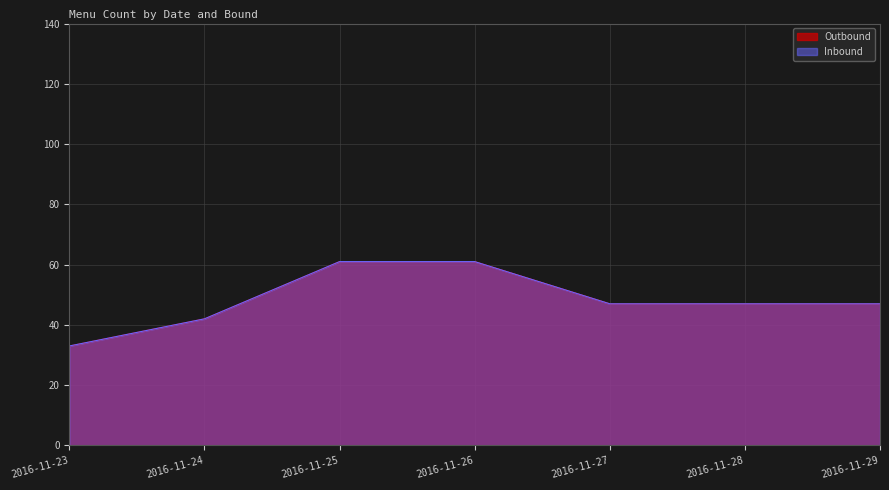

What is the difference between the maximum and minimum values in the Outbound series?

19